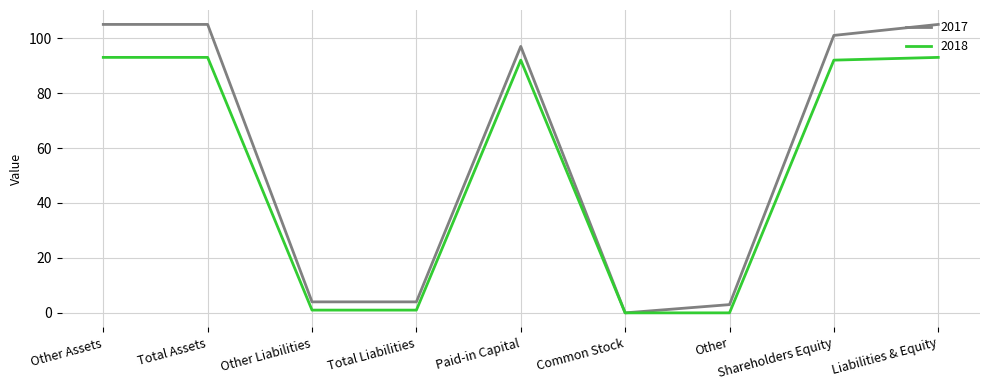

What is the difference between the second highest and minimum values in the 2018 series?

93